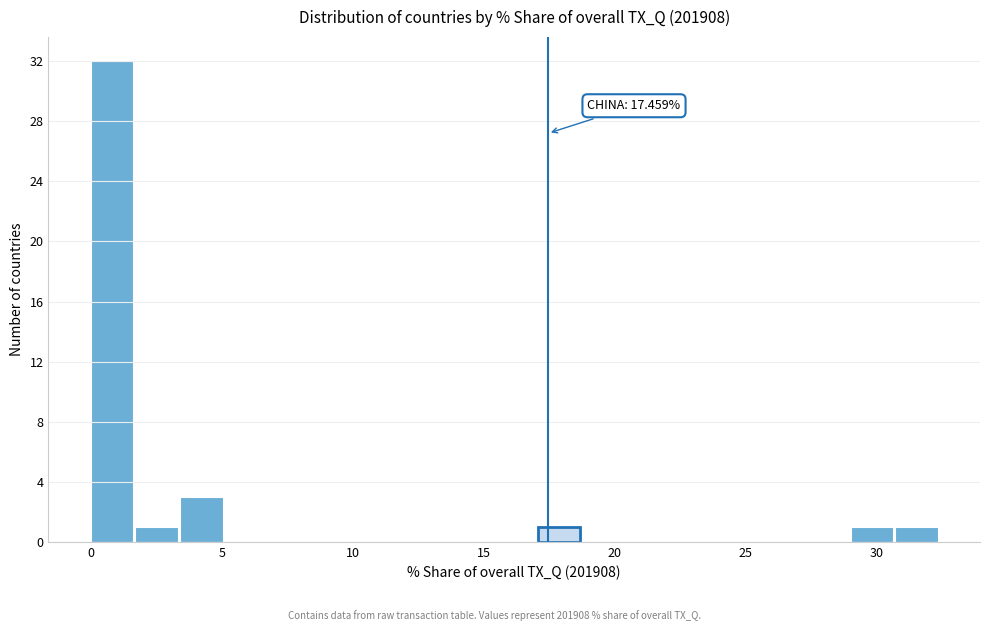

Around what value on the x-axis is the tallest bar? Give the approximate position of its centre, as read against the axis.

1.0